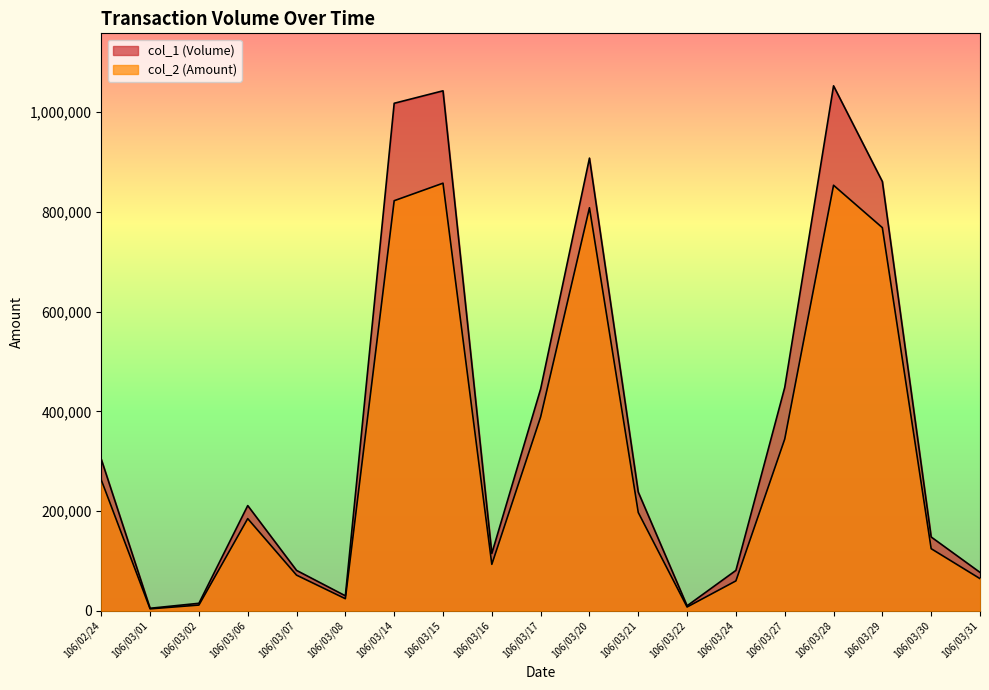

What is the label of the 2nd point from the right?

106/03/30